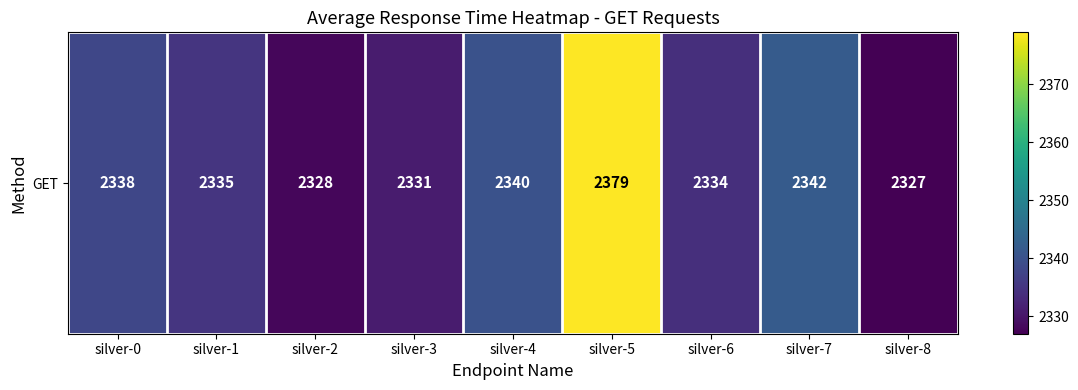

Is it true that the value at silver-4 is 3459?

False